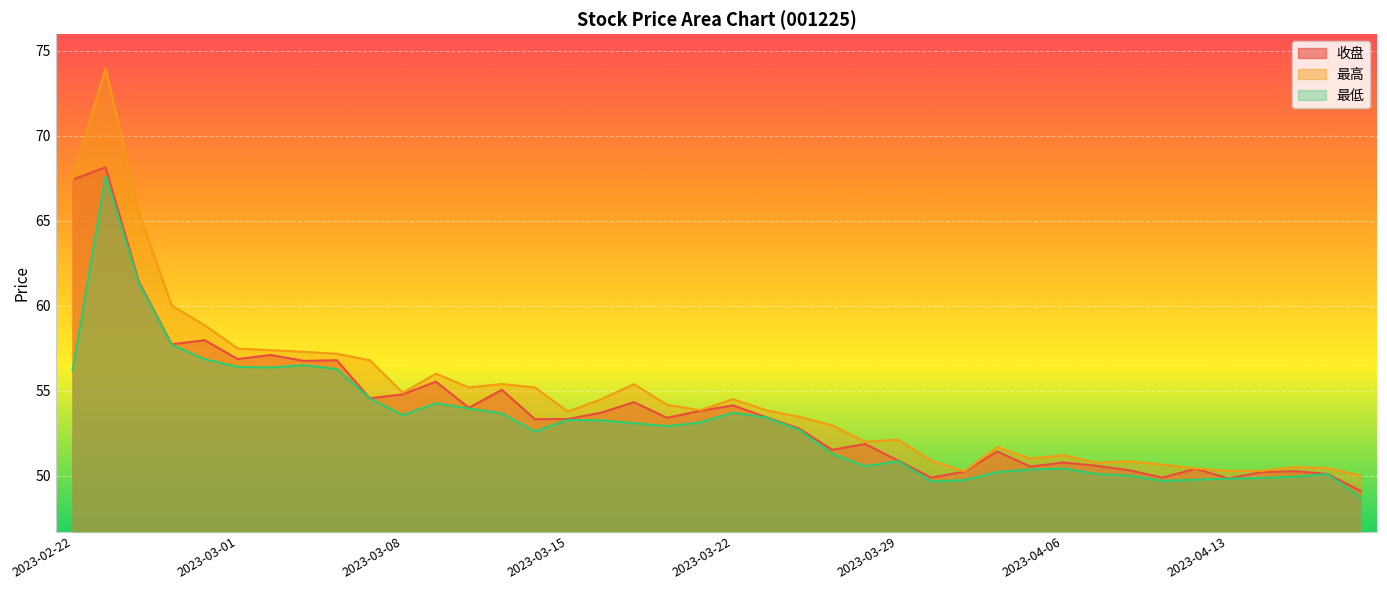

Does the chart display data point markers on the line(s)?

No